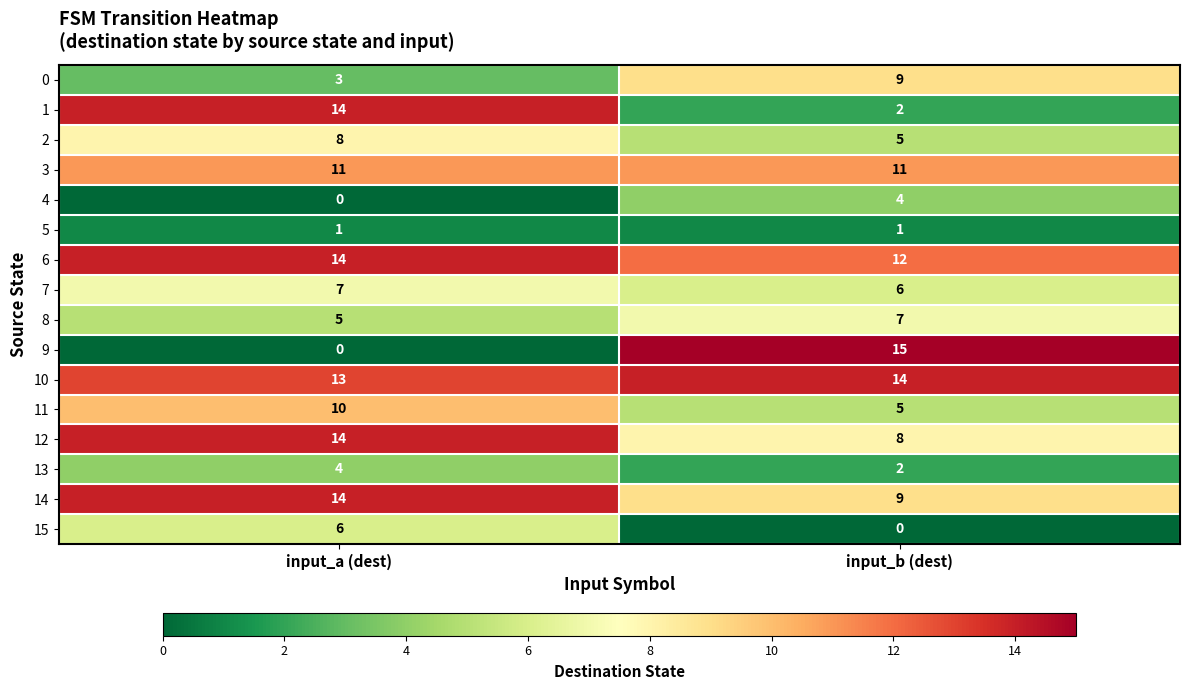

What is the difference between the 15 values at input_b (dest) and input_a (dest)?

6